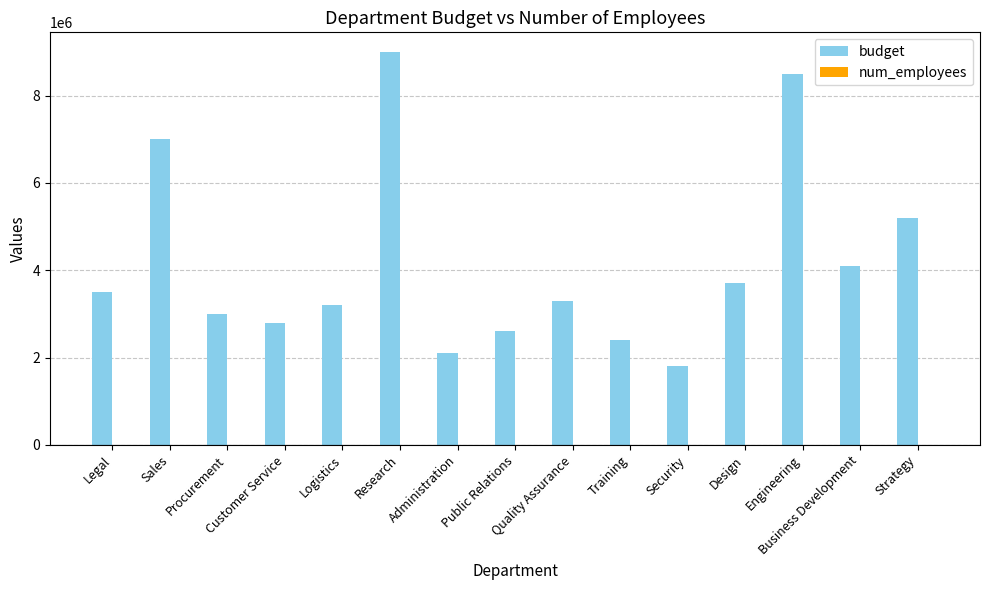

What is the highest value of the budget series?

9000000